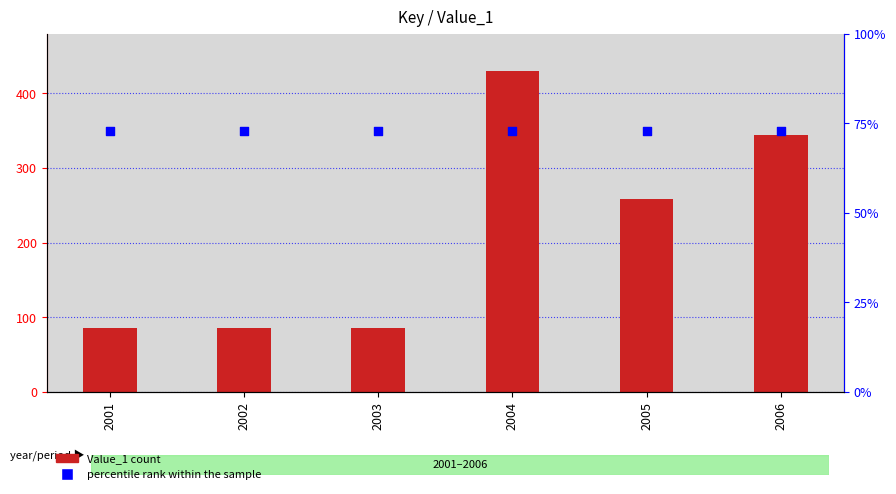

Which series reaches the minimum Y coordinate?

Value_1